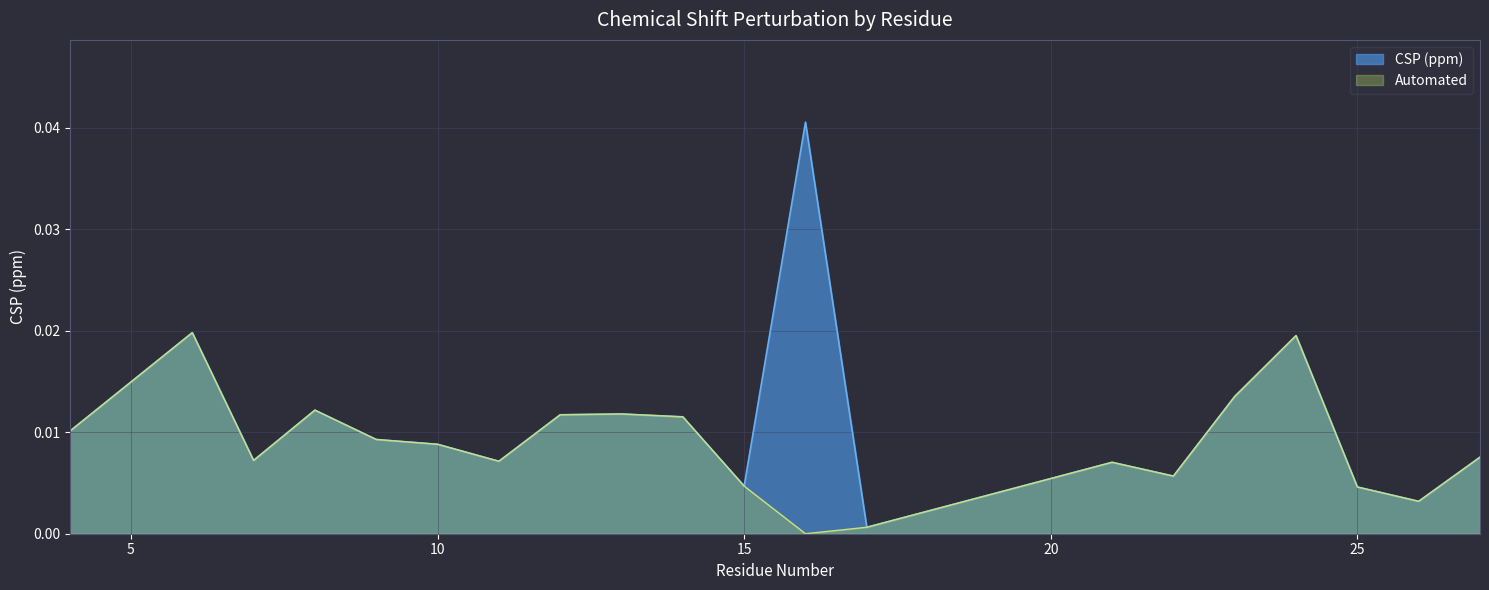

True or false: Automated and CSP (ppm) intersect in this chart.

False